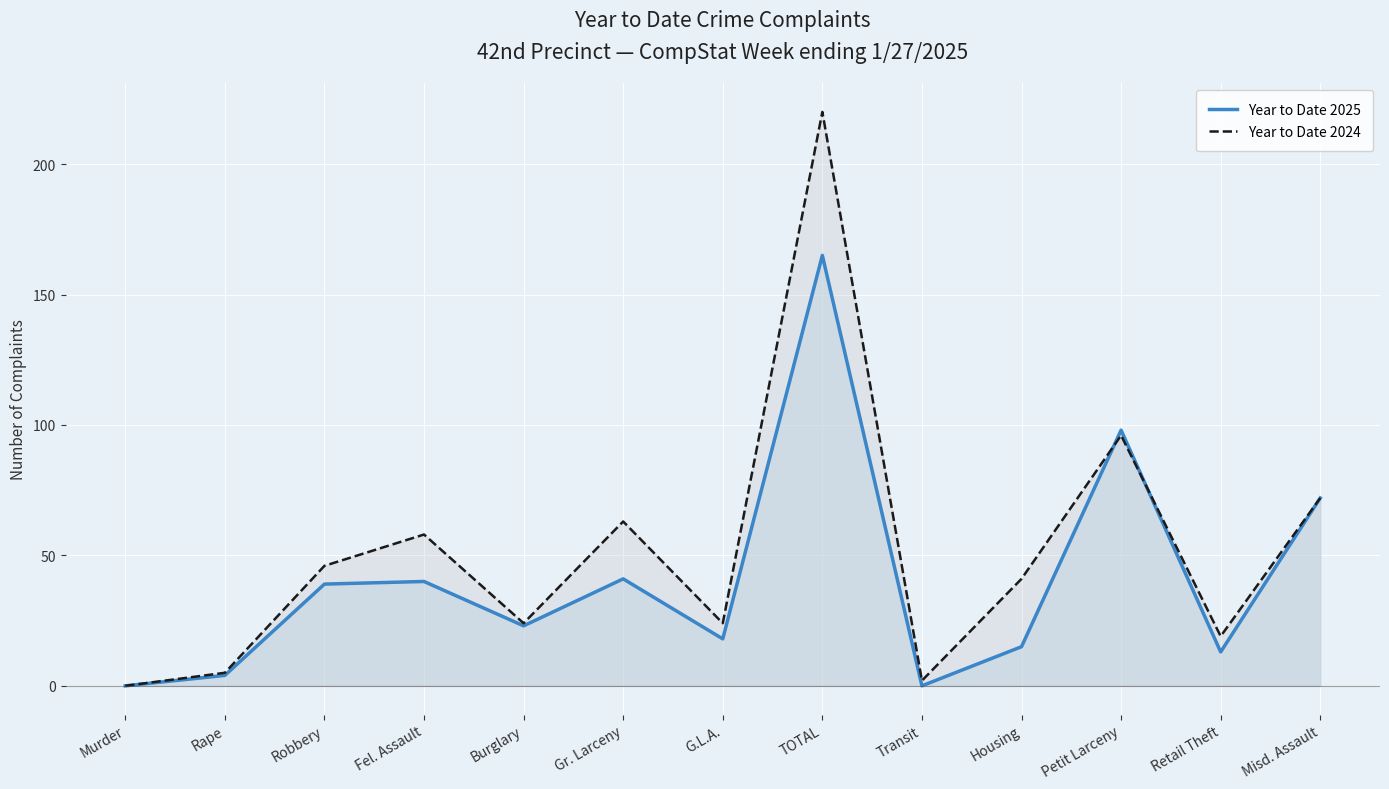

At how many categories does at least one series exceed 125?

1